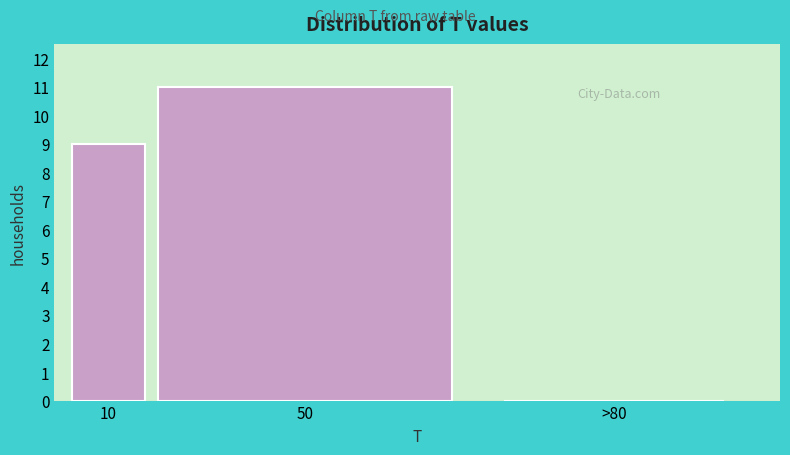

Reading left to right, list all the values displayed in this chart.

10=9	50=11	>80=0